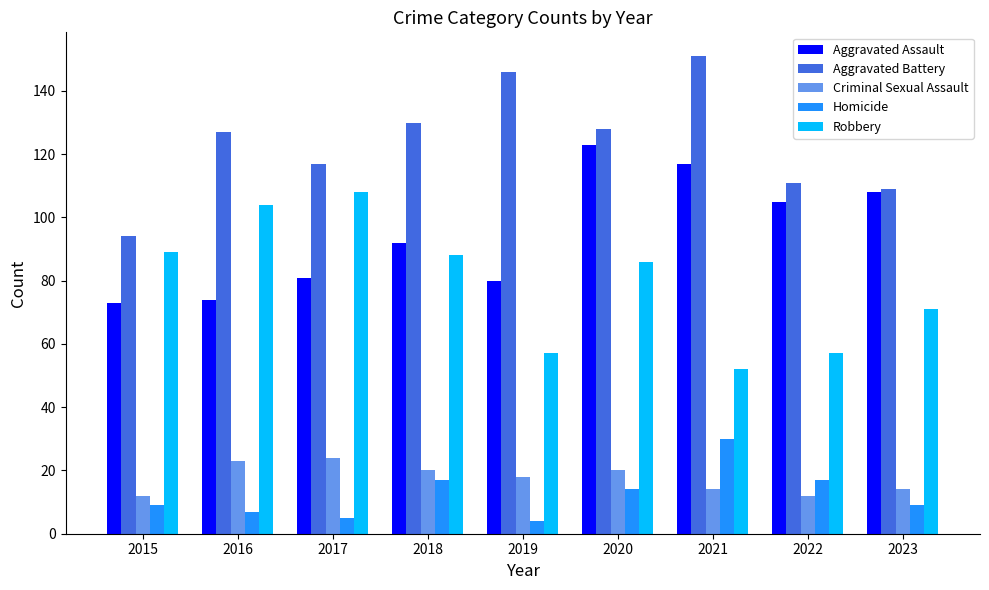

How many values in the Aggravated Assault series are below 92?

4